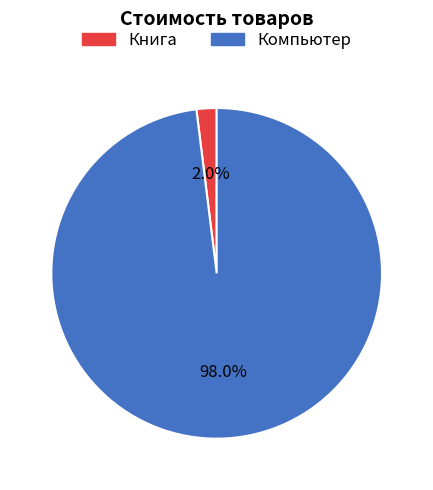

To the nearest percent, what is the average slice percentage?

50%